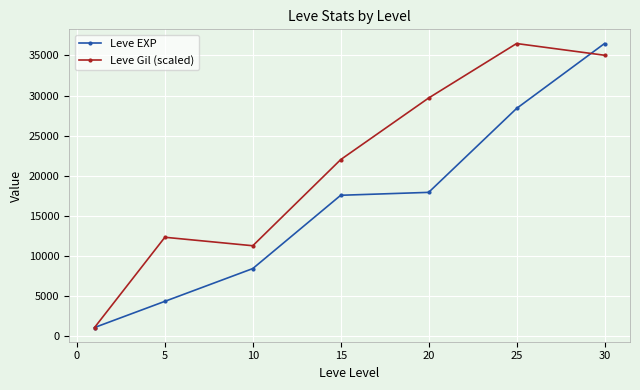

Rank the series by their average value, from lowest to highest.

Leve EXP, Leve Gil (scaled)